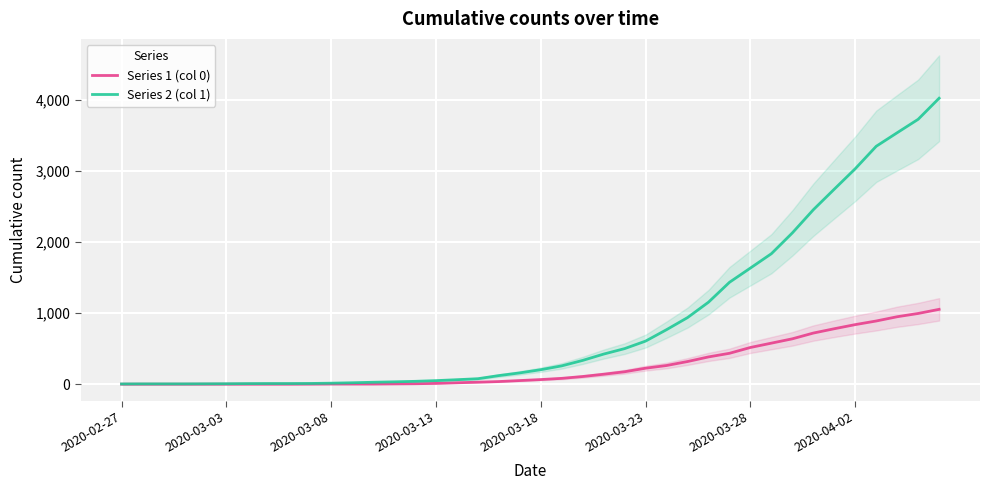

What are all the series names shown in the legend?

Series 1 (col 0), Series 2 (col 1)